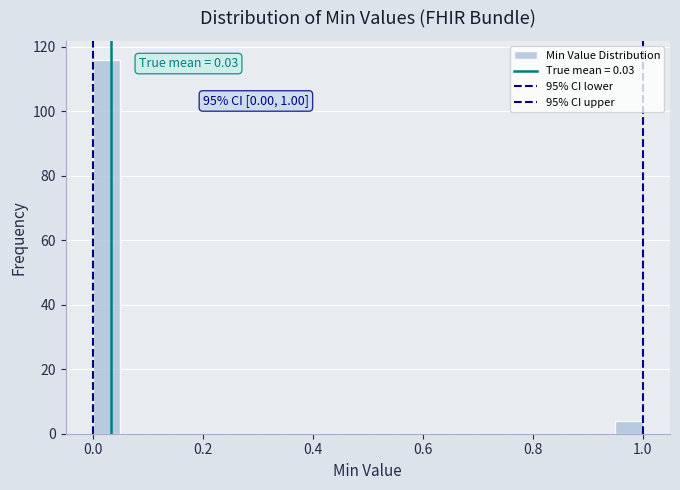

Around what value on the x-axis is the tallest bar? Give the approximate position of its centre, as read against the axis.

0.02